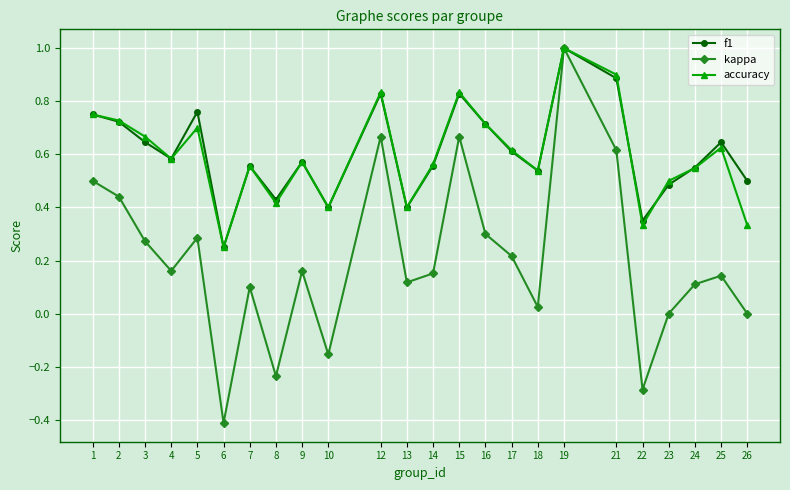

Is the value of kappa at 12 greater than the value of f1 at 13?

Yes